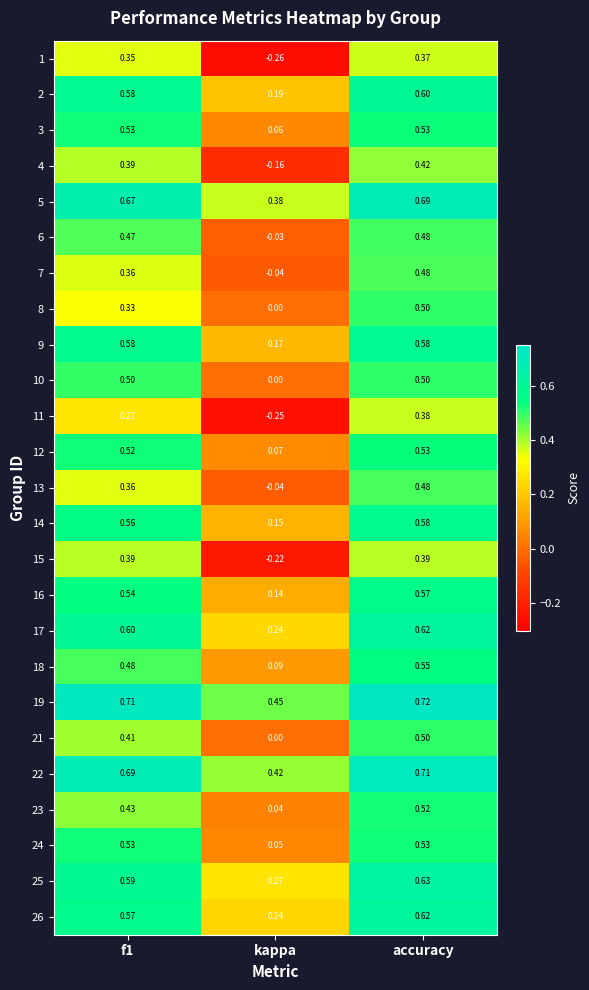

At which category is the sum across all series the highest?

accuracy